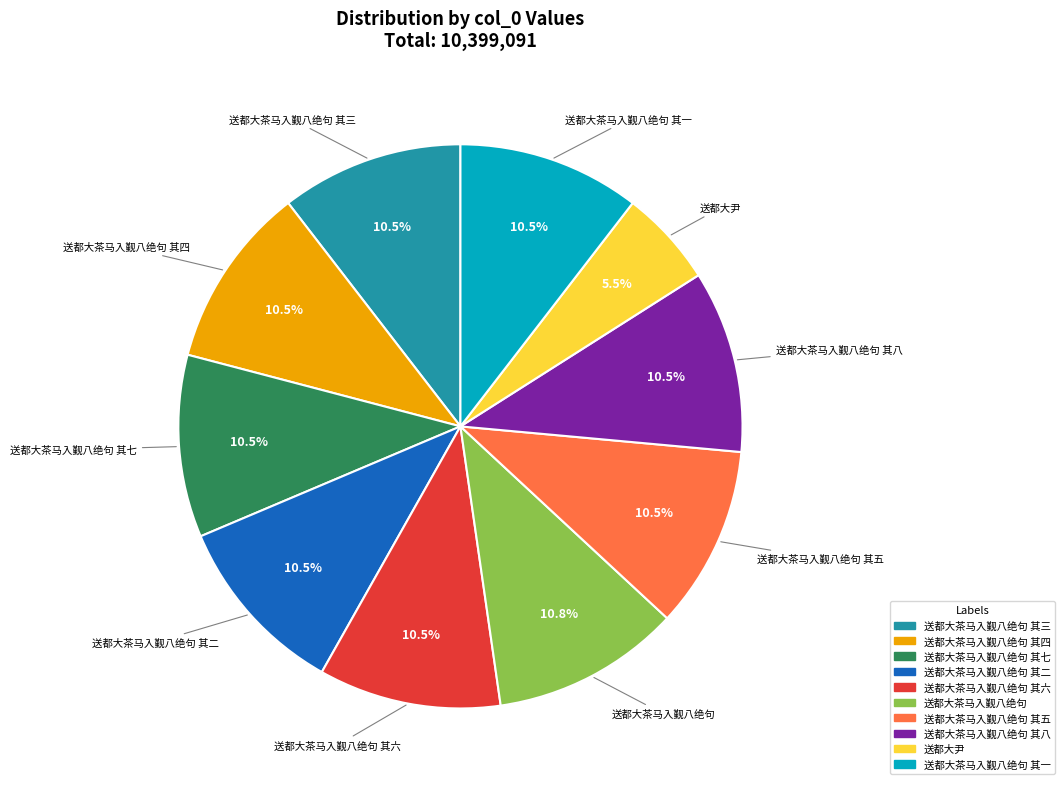

Does any single category account for the majority?

No